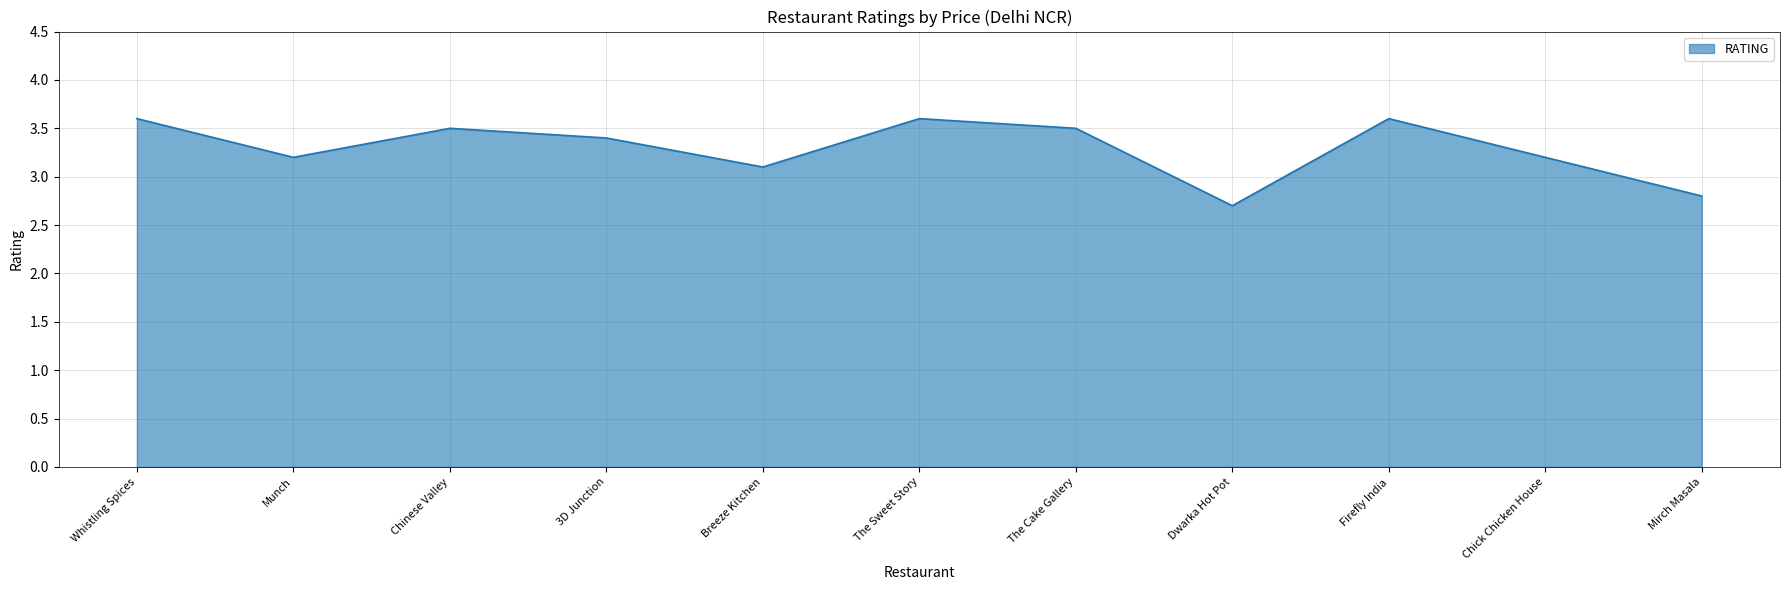

Does the chart have visible grid lines?

Yes